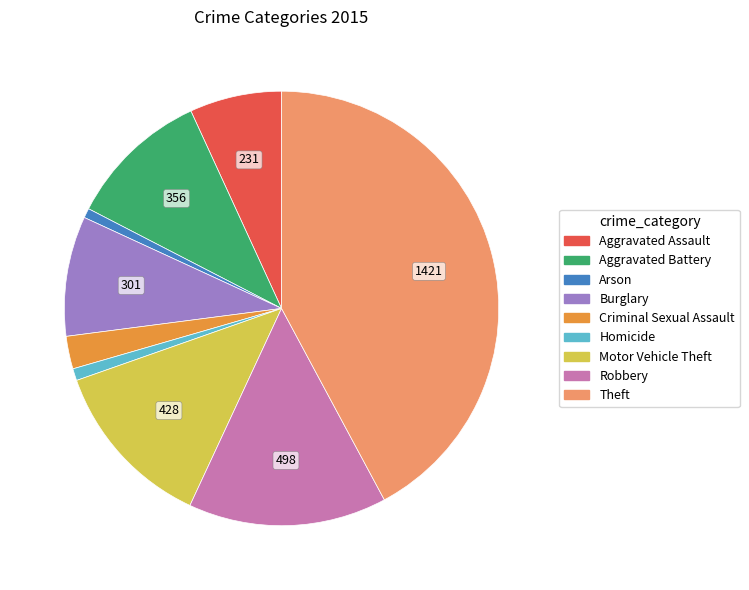

What is the largest slice in the pie chart?

Theft